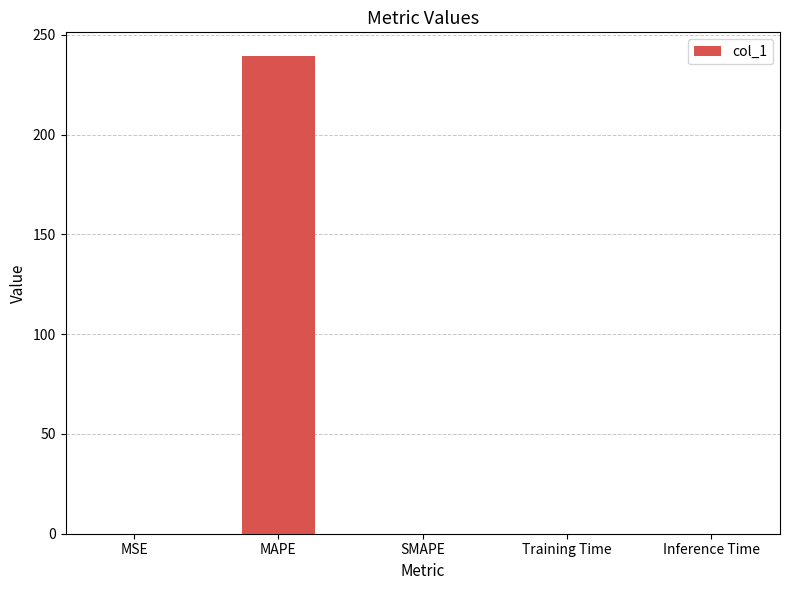

At which category does the chart reach its peak across all series?

MAPE